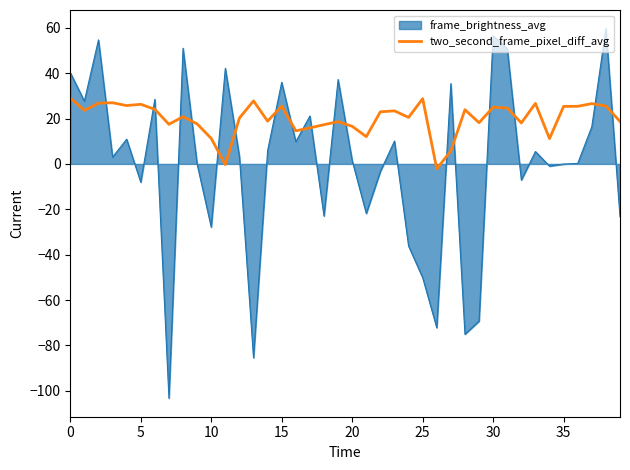

Which series has the largest range (max minus min)?

frame_brightness_avg